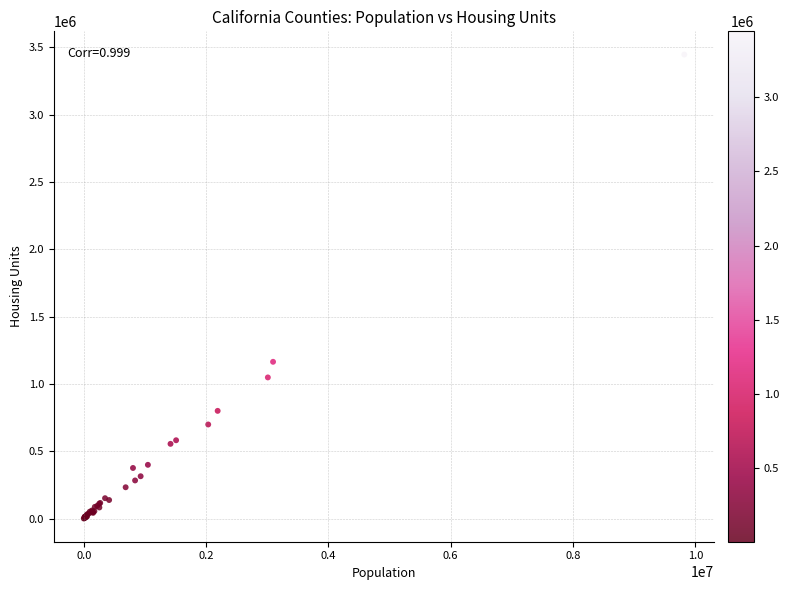

What Y value in the scatter plot is closest to 1723418?

1164786